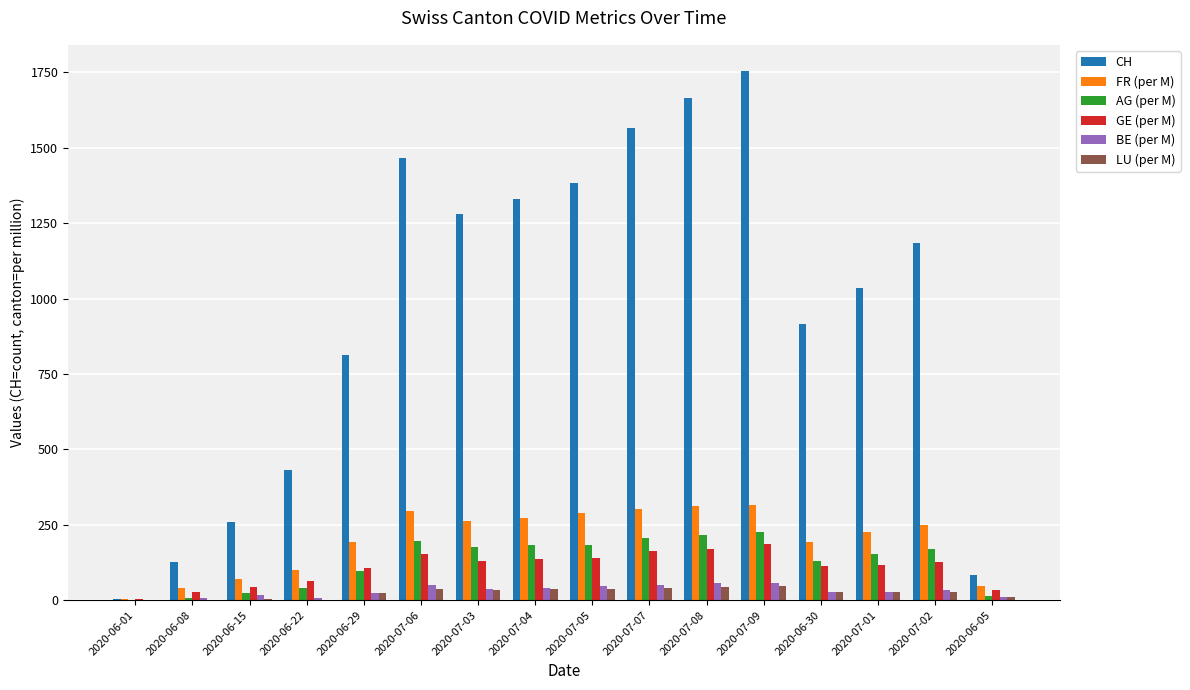

Read the FR (per M) value at 2020-07-01.

225.9